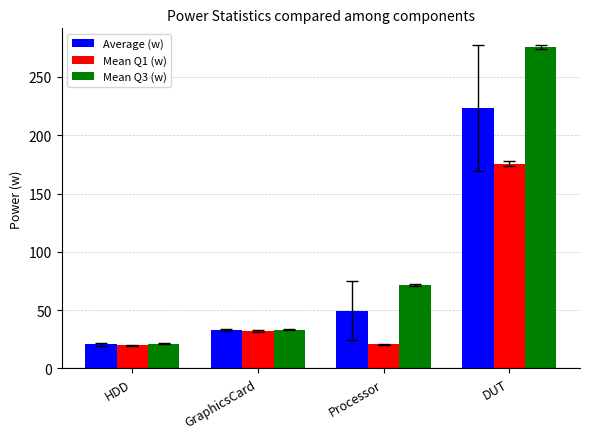

At Processor, list the series in order from largest to smallest.

Mean Q3 (w), Average (w), Mean Q1 (w)